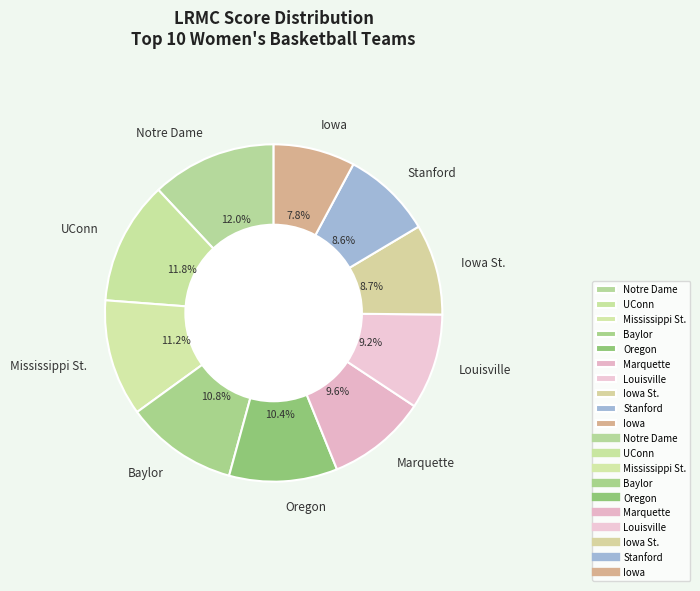

Which has a higher value, Louisville or Baylor?

Baylor